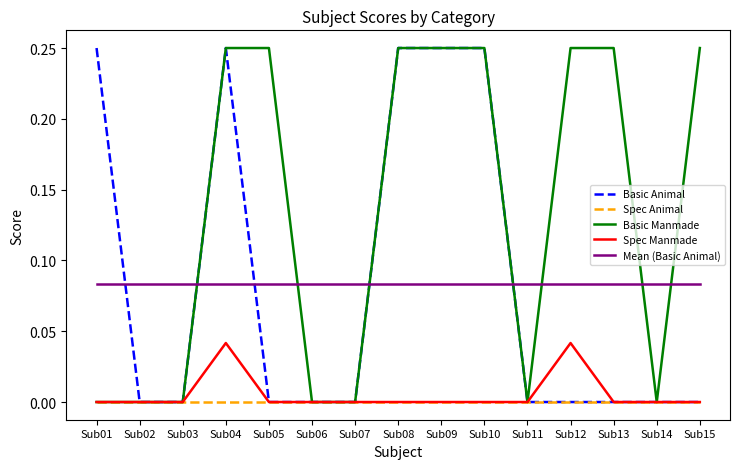

Where do Basic Animal and Mean (Basic Animal) first cross each other?

Sub01 and Sub02